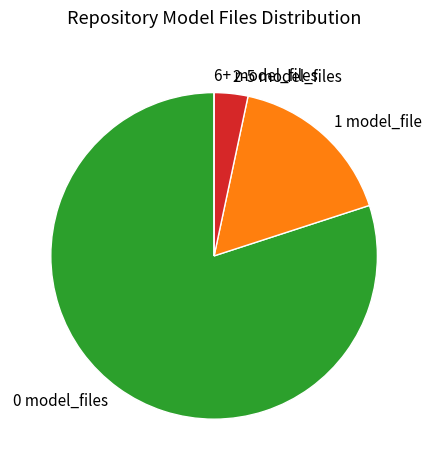

Do 0 model_files and 1 model_file together represent more than half of the pie?

Yes